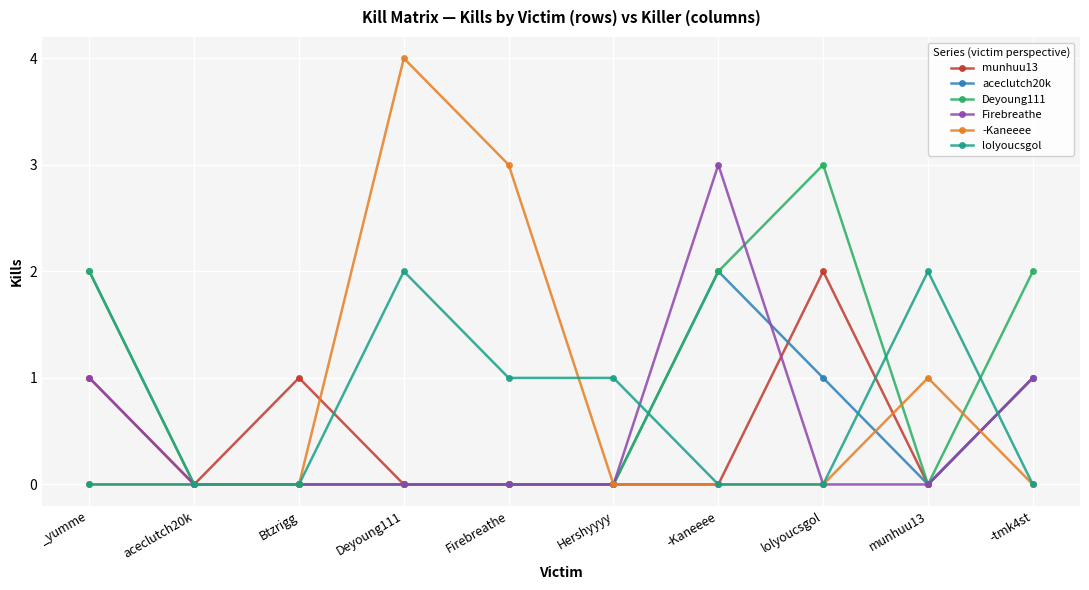

How many series are shown in this chart?

6